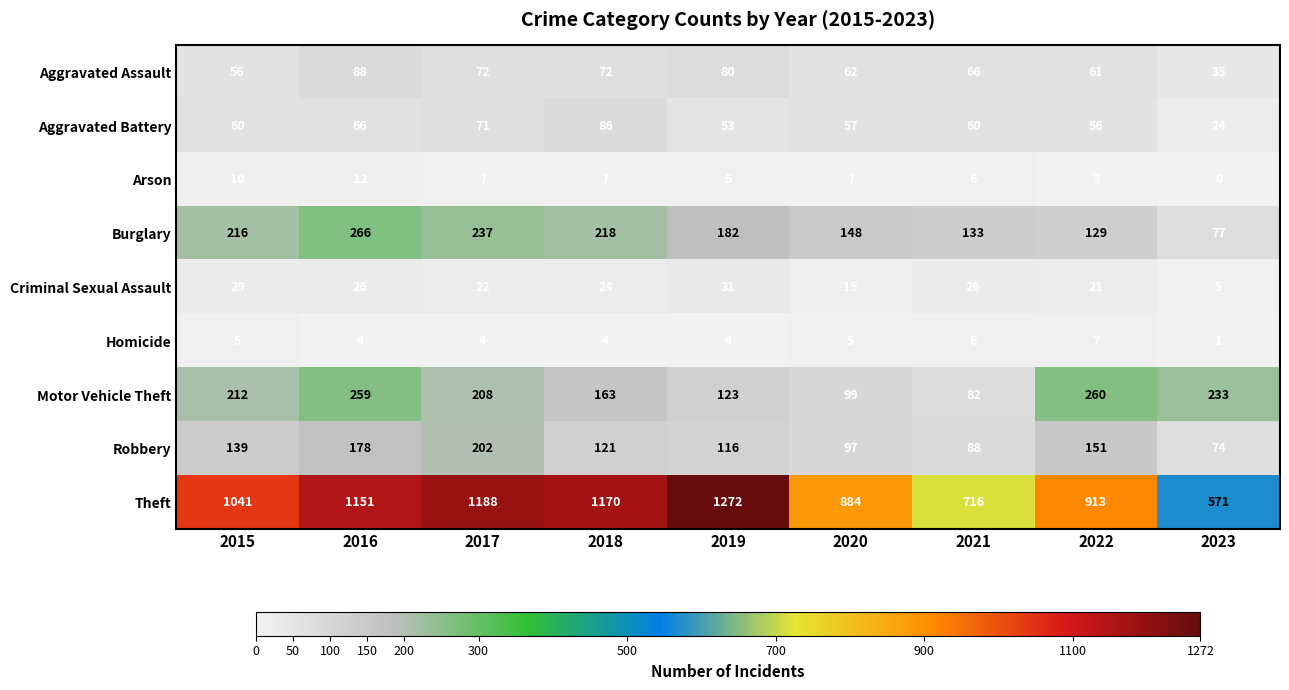

How many categories are shown in the chart?

9